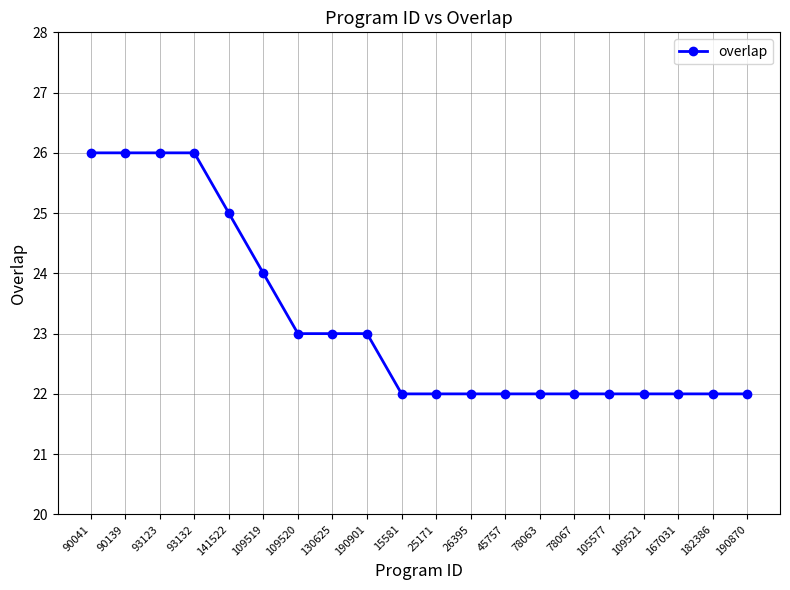

True or false: the data shows 24 at 109519.

True